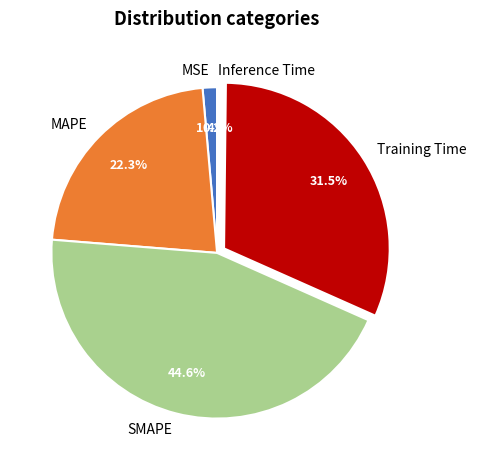

Combined, what portion of the pie is MAPE and Training Time?

53.8%